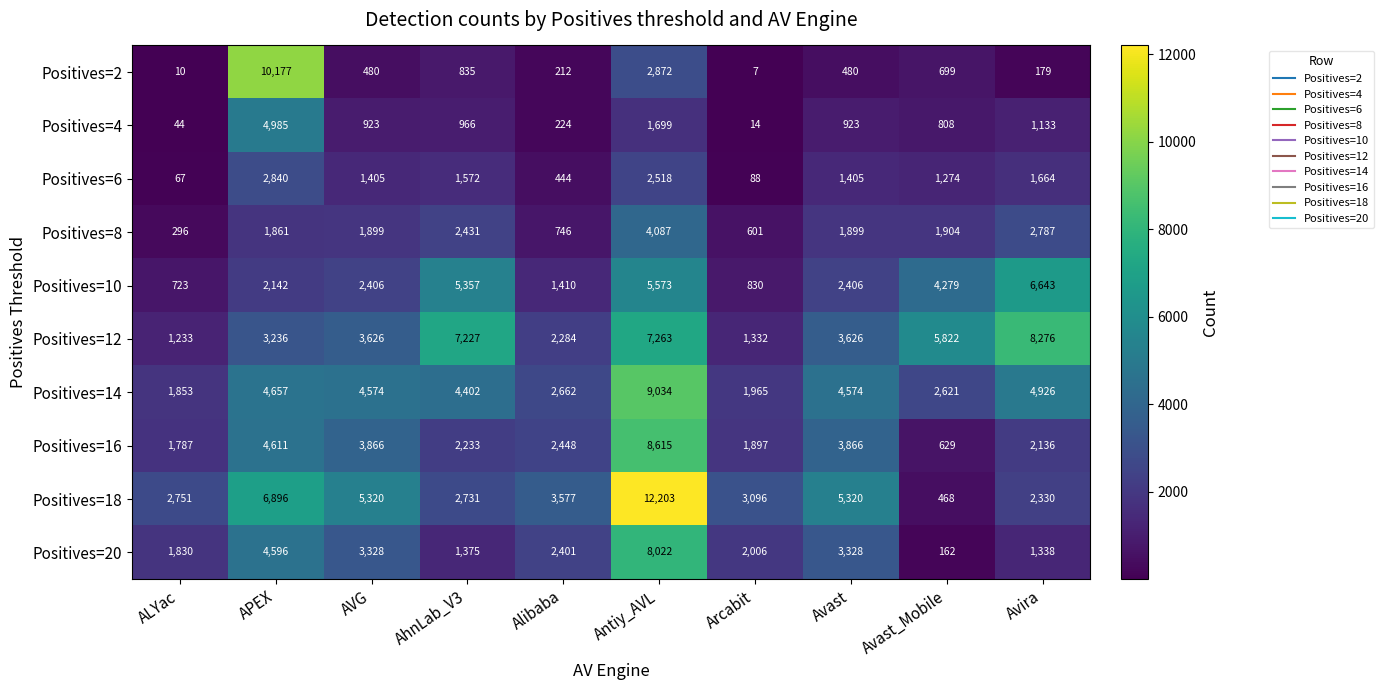

Which label corresponds to the smallest value in the chart?

Arcabit